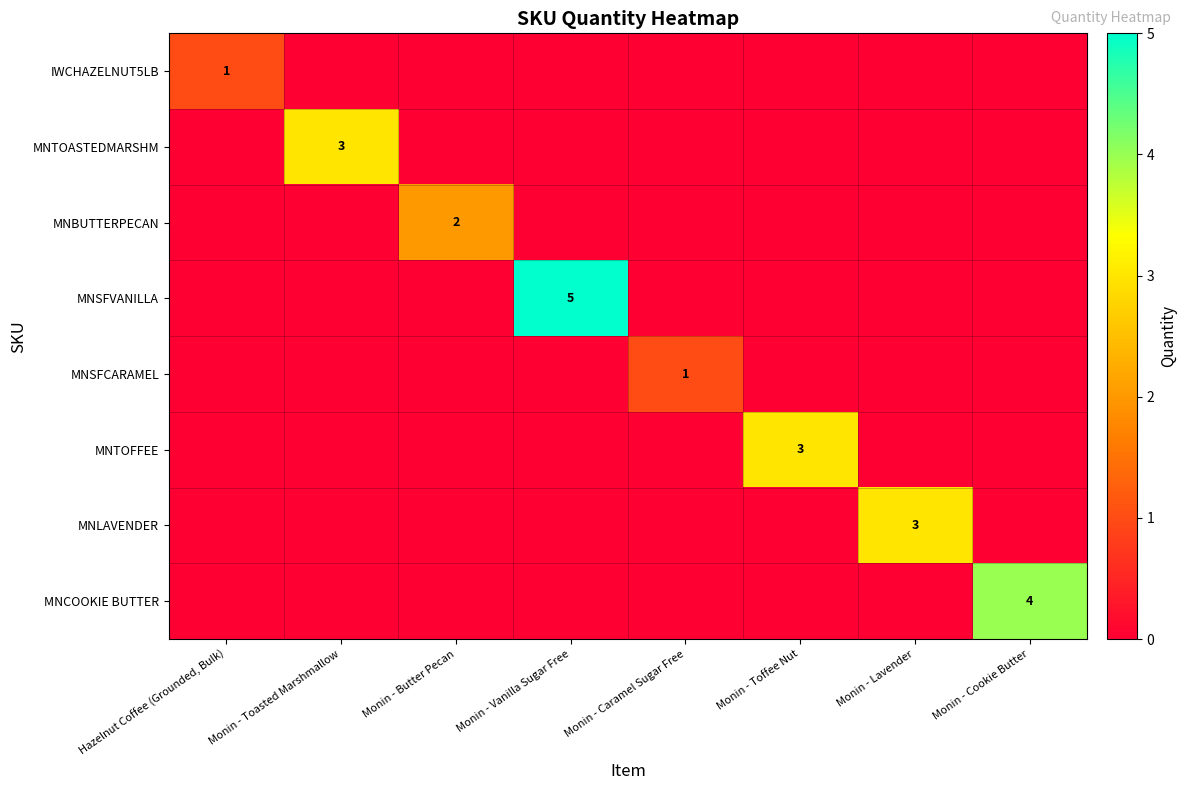

What is the difference between the highest and lowest values at Monin - Toffee Nut?

3